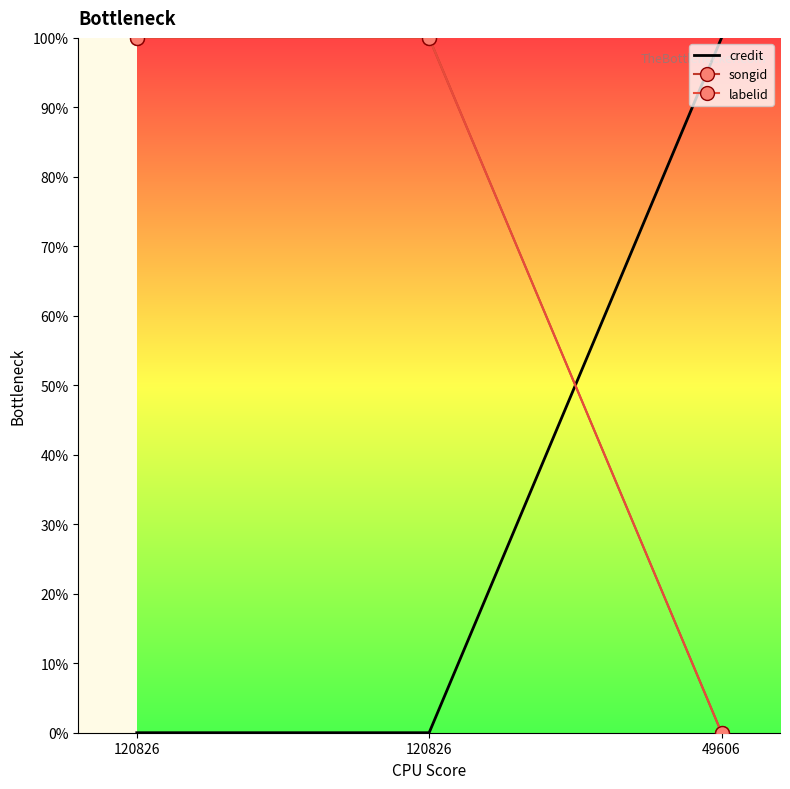

True or false: credit has a value of 66 at 120826.

False